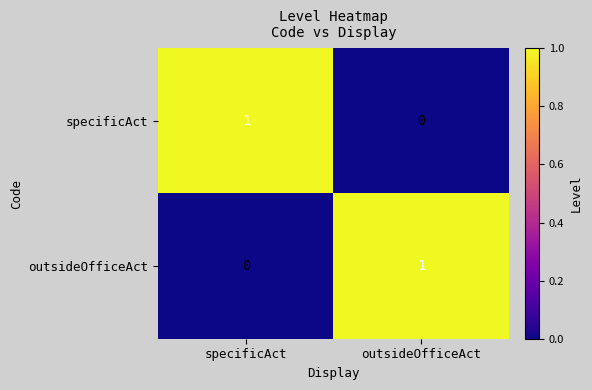

At how many categories does at least one series exceed 0?

2